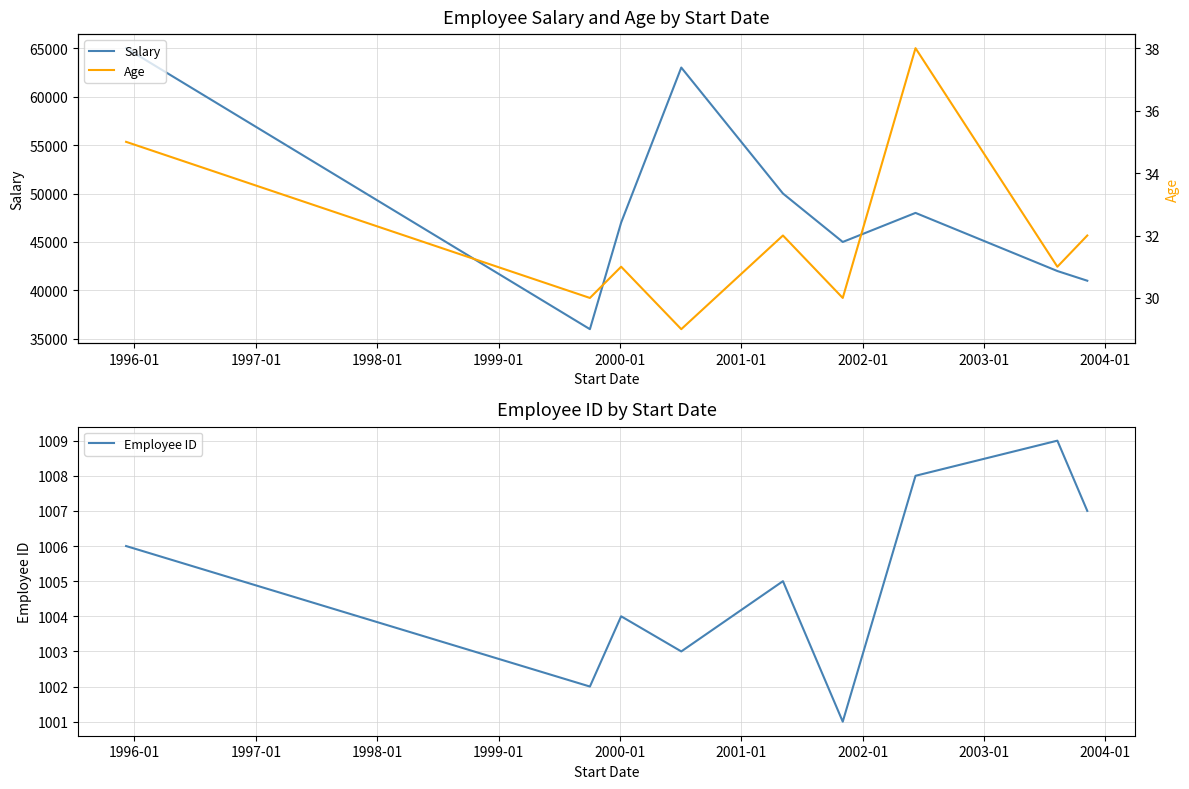

What is the highest value of the Age series?

38